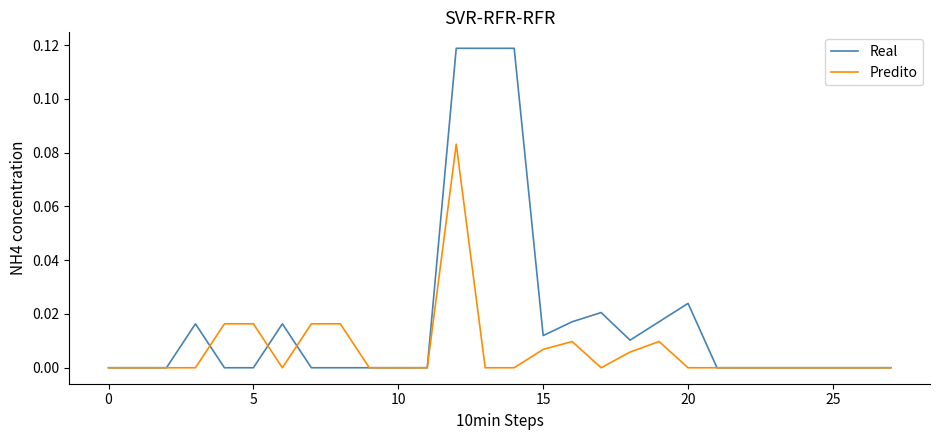

Which series has the largest total across all categories?

Real